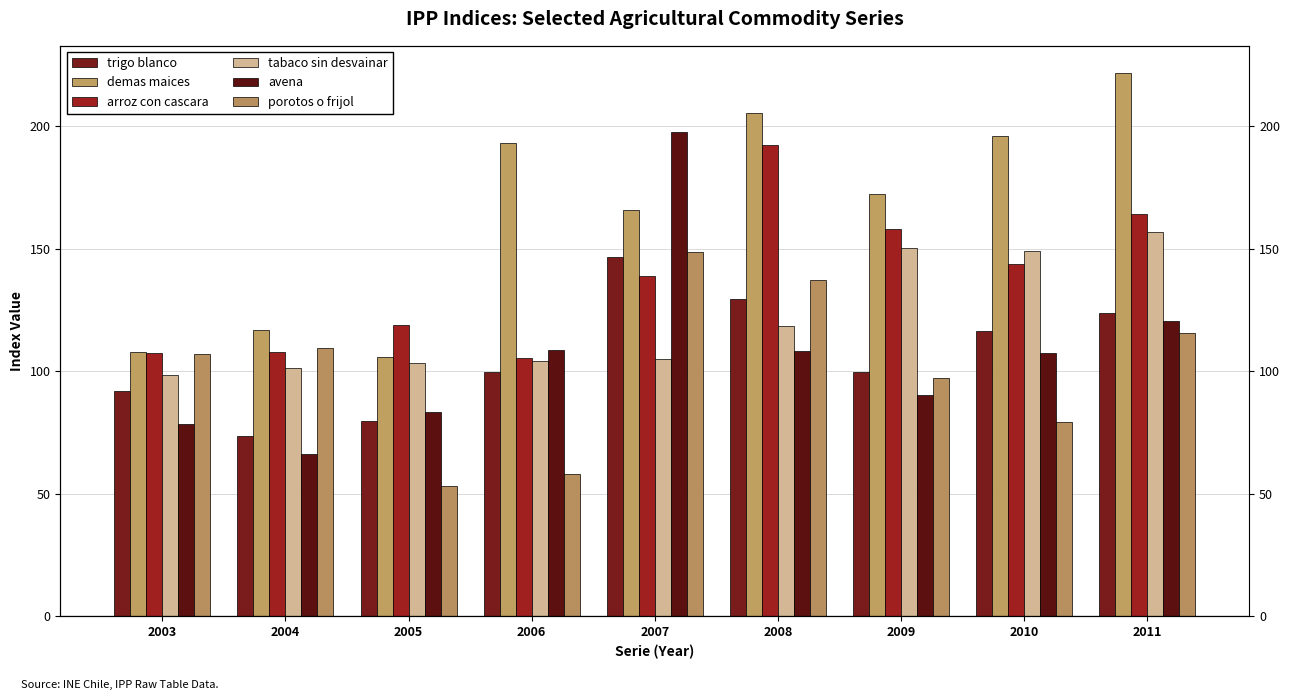

What is the lowest value of the trigo blanco series?

73.5